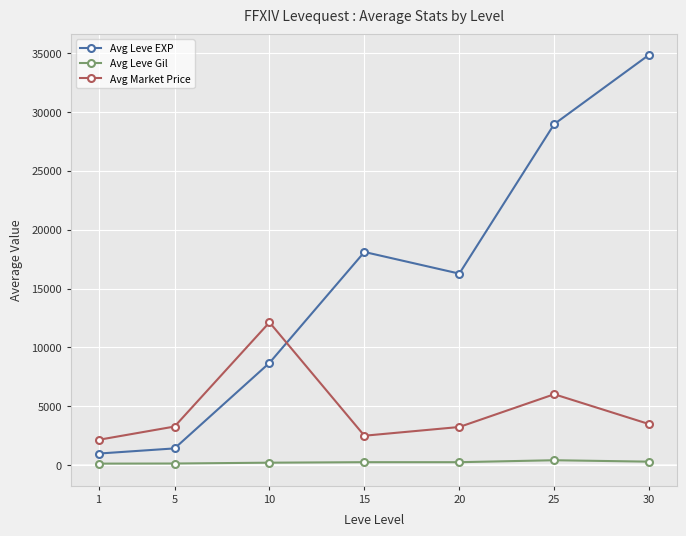

The Avg Leve EXP series shows 7751 at 20. True or false?

False